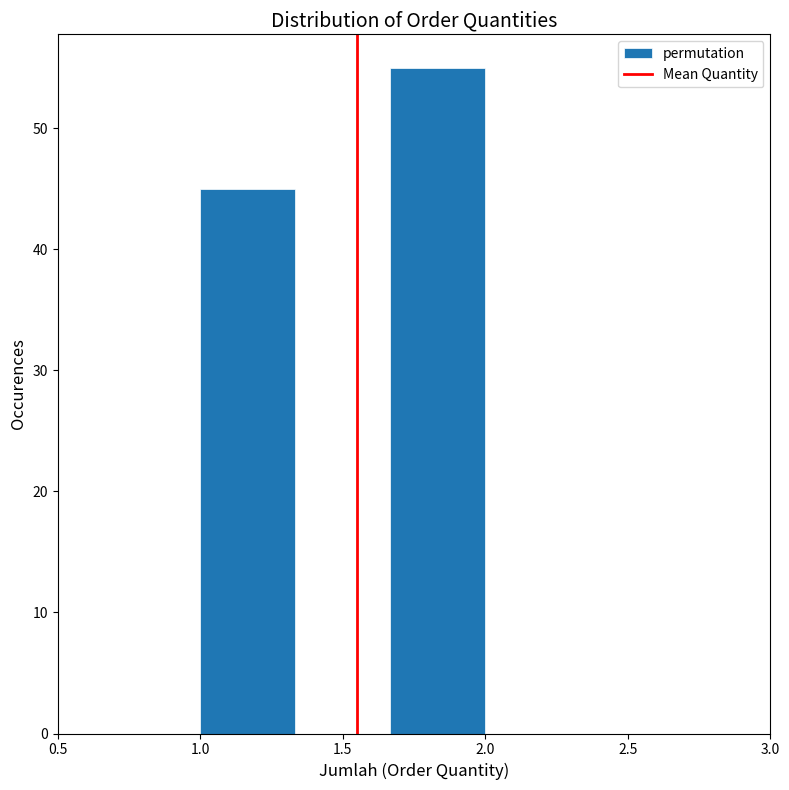

Over which range of the x-axis is the bar tallest?

1.65 to 2.00